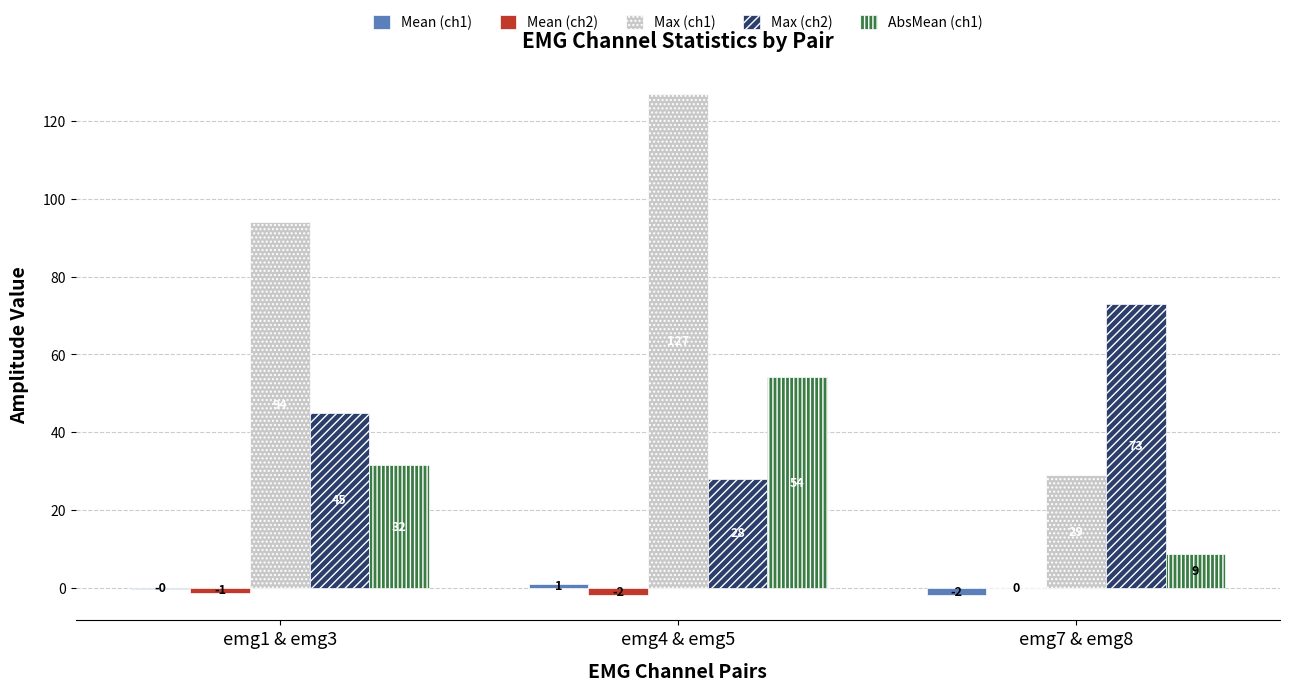

Which series changed the most between emg4 & emg5 and emg7 & emg8?

Max (ch1)